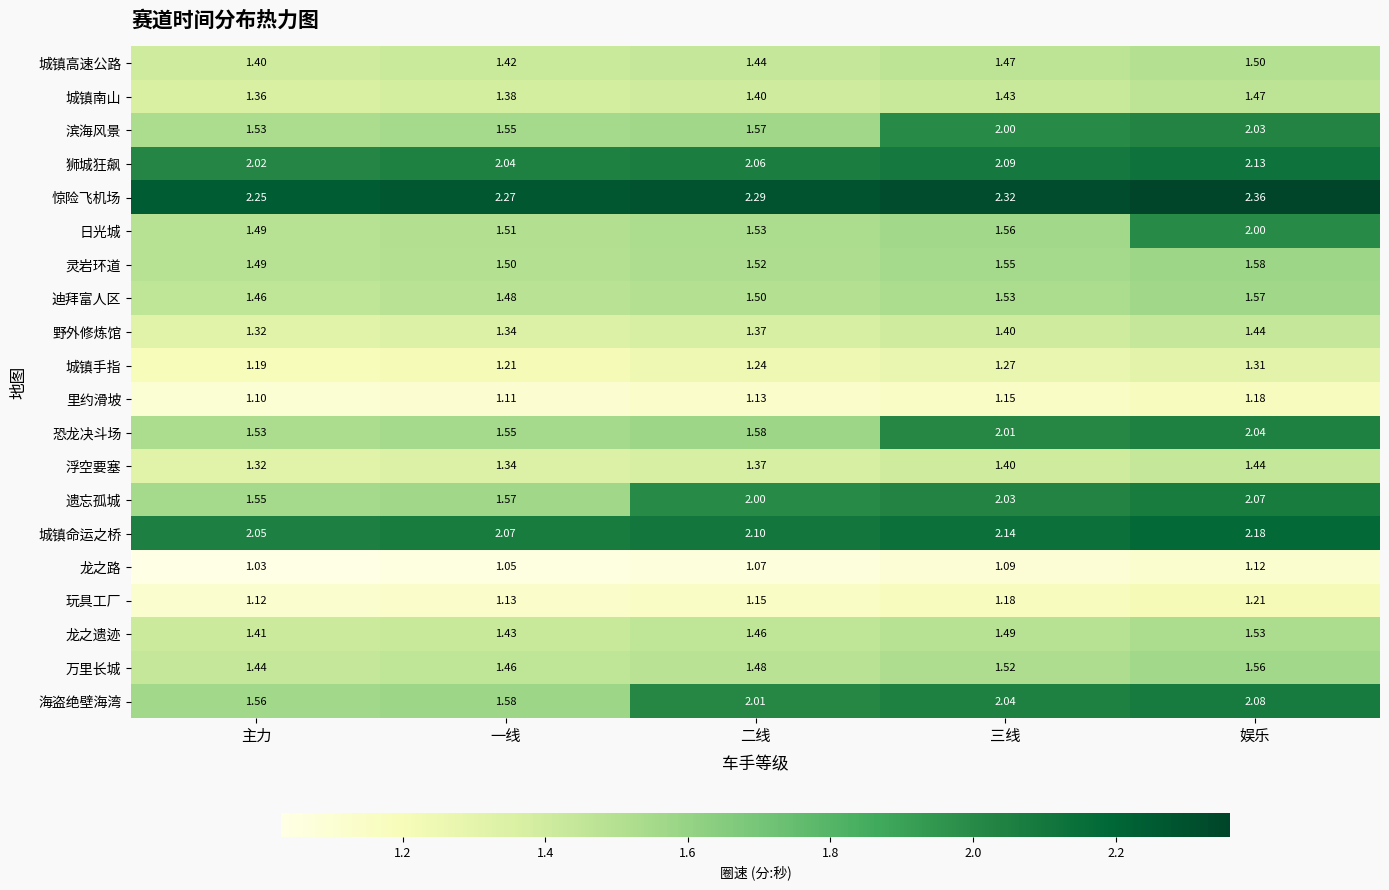

Which category has the lowest value in the 城镇南山 series?

主力